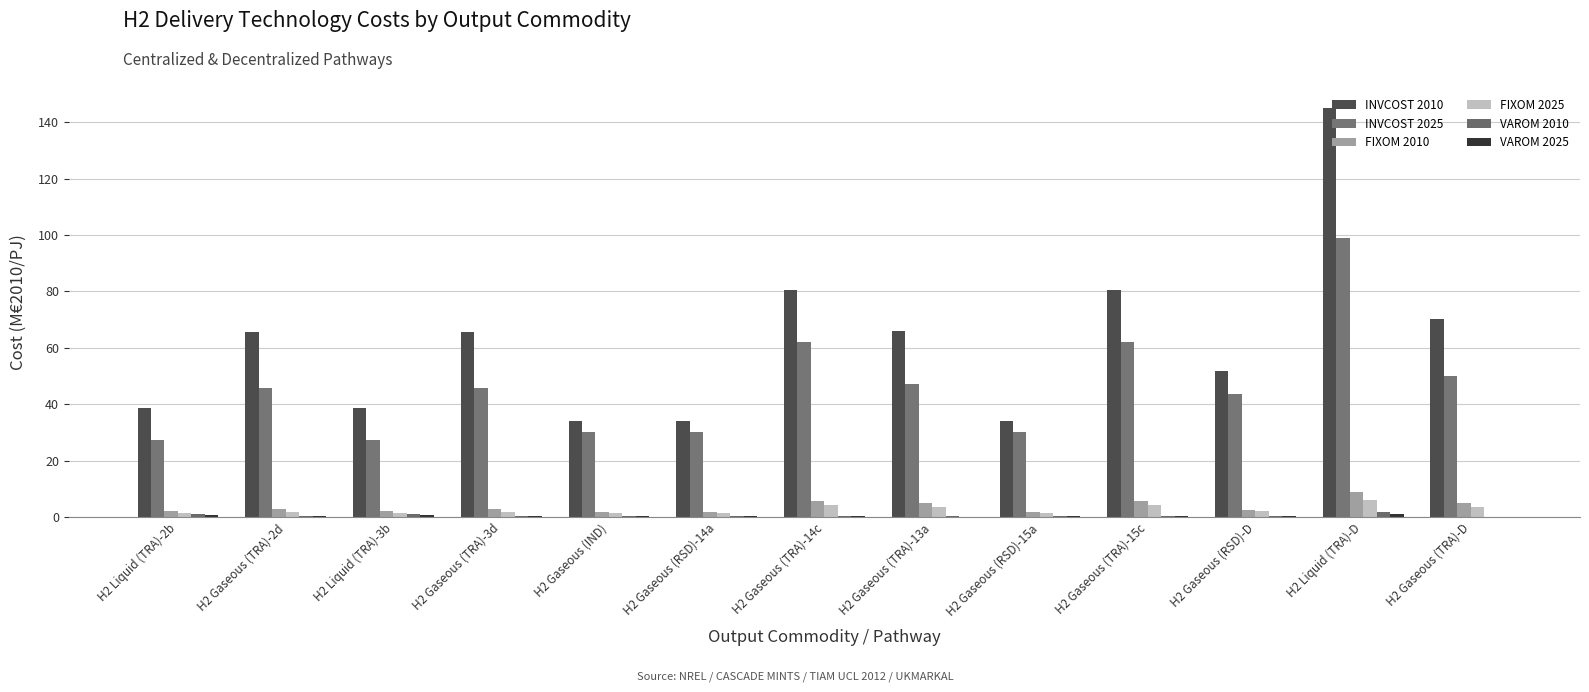

Which series changed the most between H2 Gaseous (TRA)-3d and H2 Gaseous (TRA)-14c?

INVCOST 2025